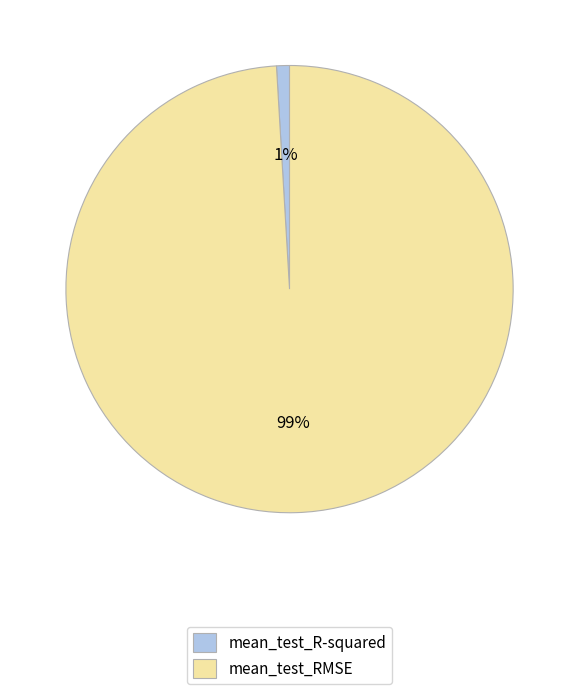

The mean_test_R-squared slice represents 1% of the pie. True or false?

True